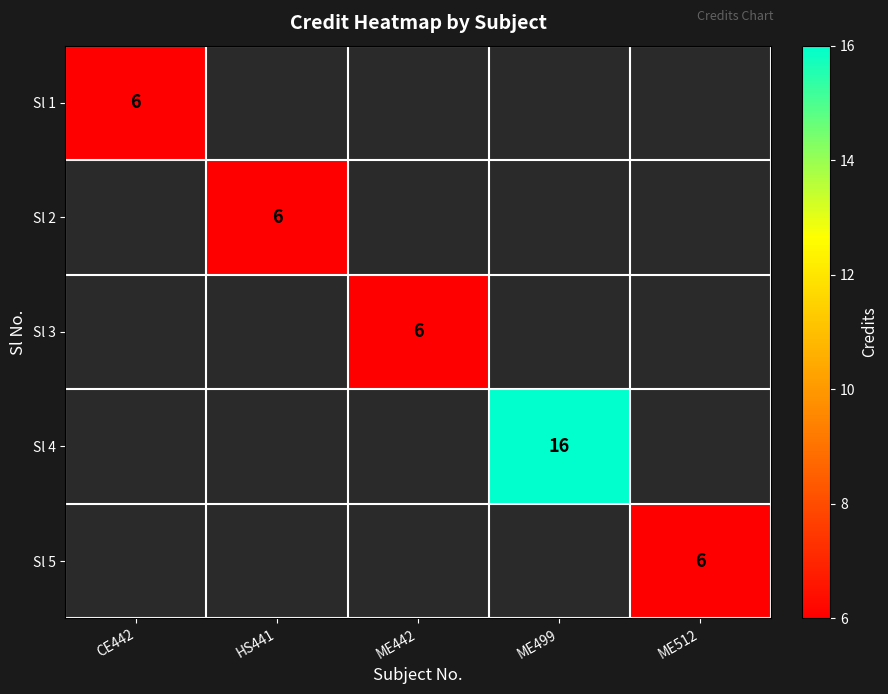

The value of Sl 5 at ME512 is 6. True or false?

True